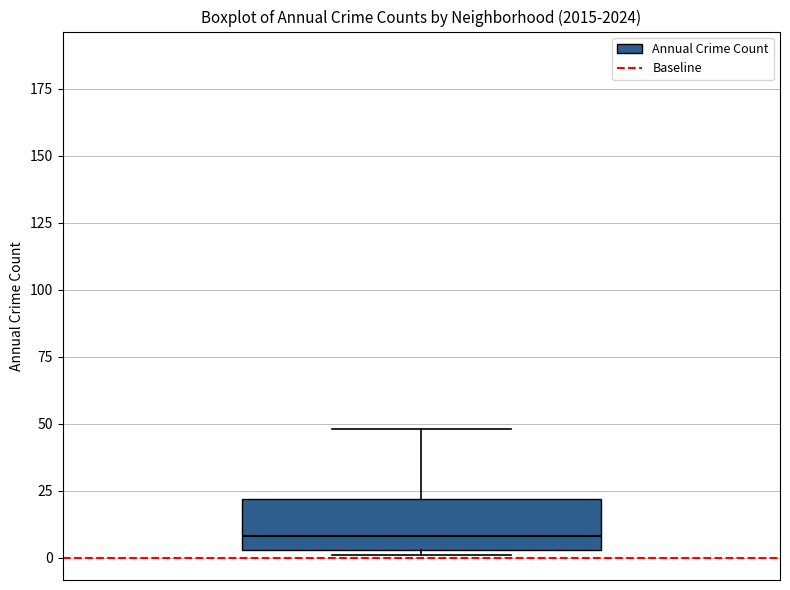

Transcribe this box plot: give where the median line is, the range the box spans, and where the two whiskers end, as read against the y-axis. The values are not printed on the chart, so give them approximately, as read against the axis.

median 10, box 5 to 20, whiskers 0 to 50